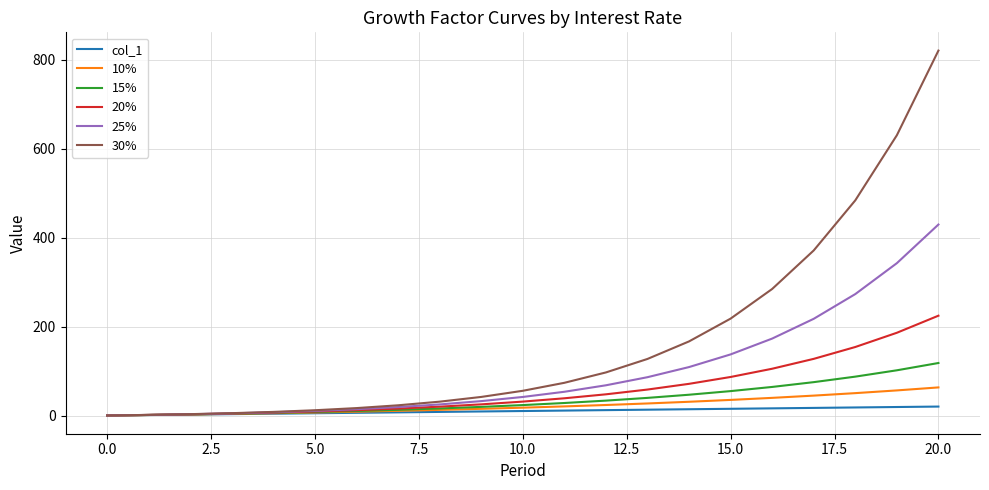

What is the sum of all 15% values?

770.9